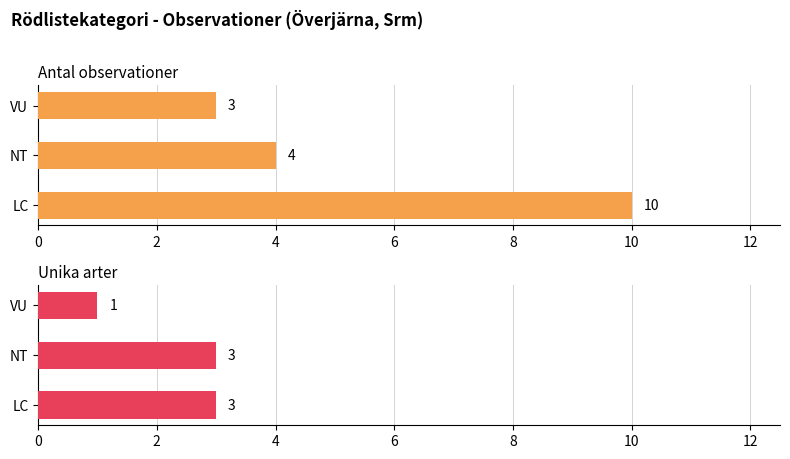

What is the difference between the second highest and minimum values in the Antal observationer series?

1